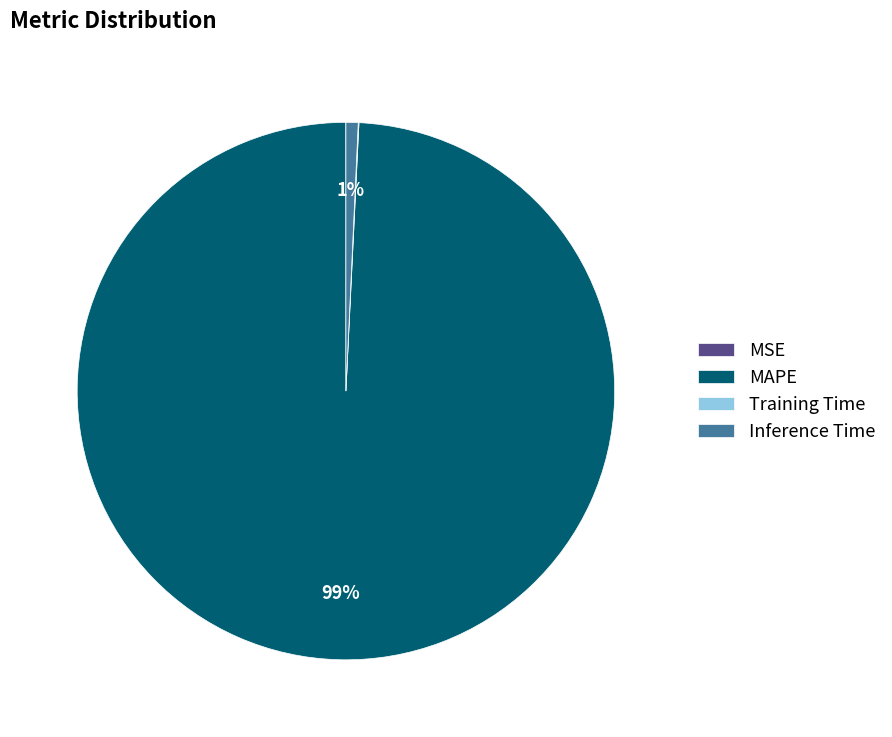

True or false: MAPE accounts for 90% of the total.

False